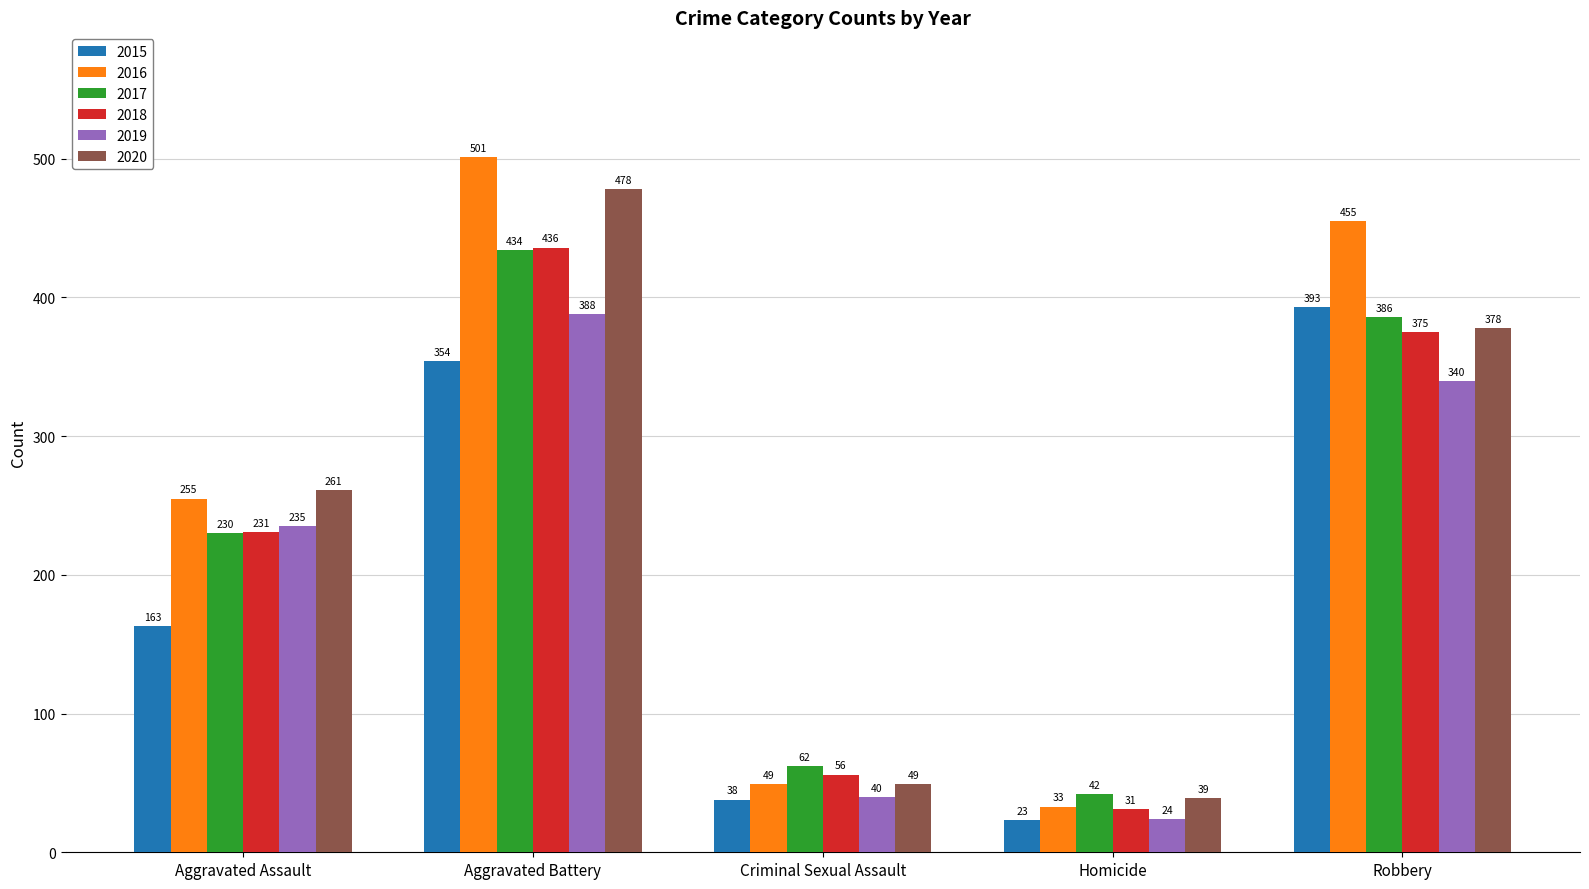

What position from the left is Aggravated Assault?

1